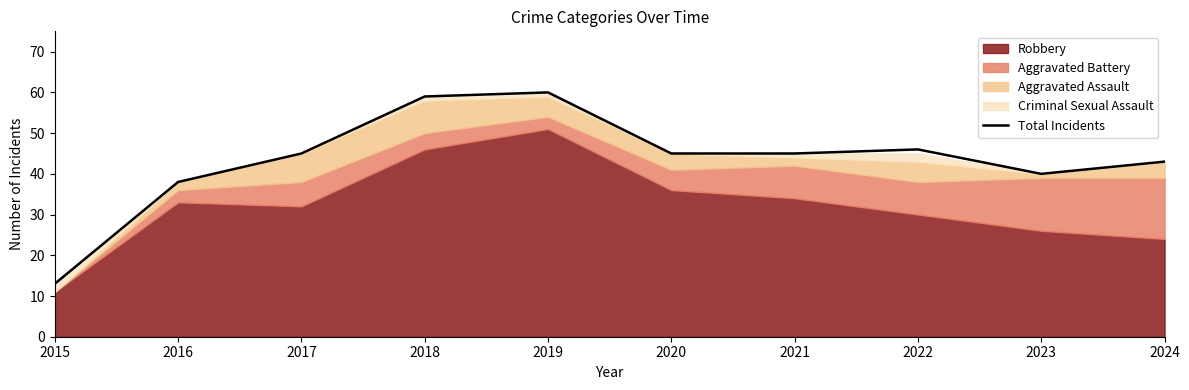

Reading left to right, extract all data points from this chart.

13	38	45	59	60	45	45	46	40	43